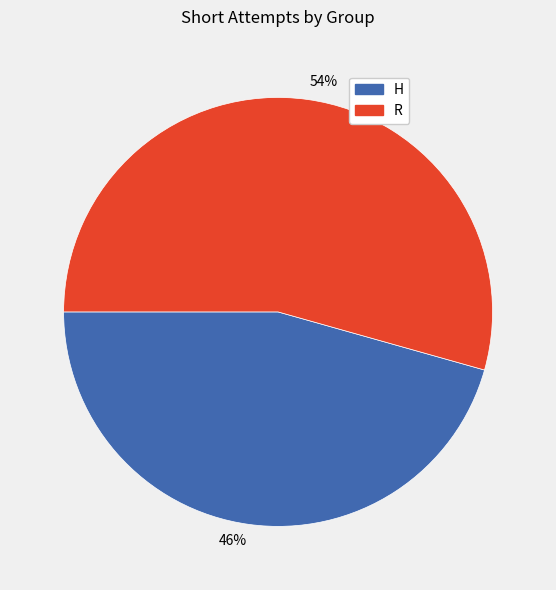

Which slice is the smallest?

46%